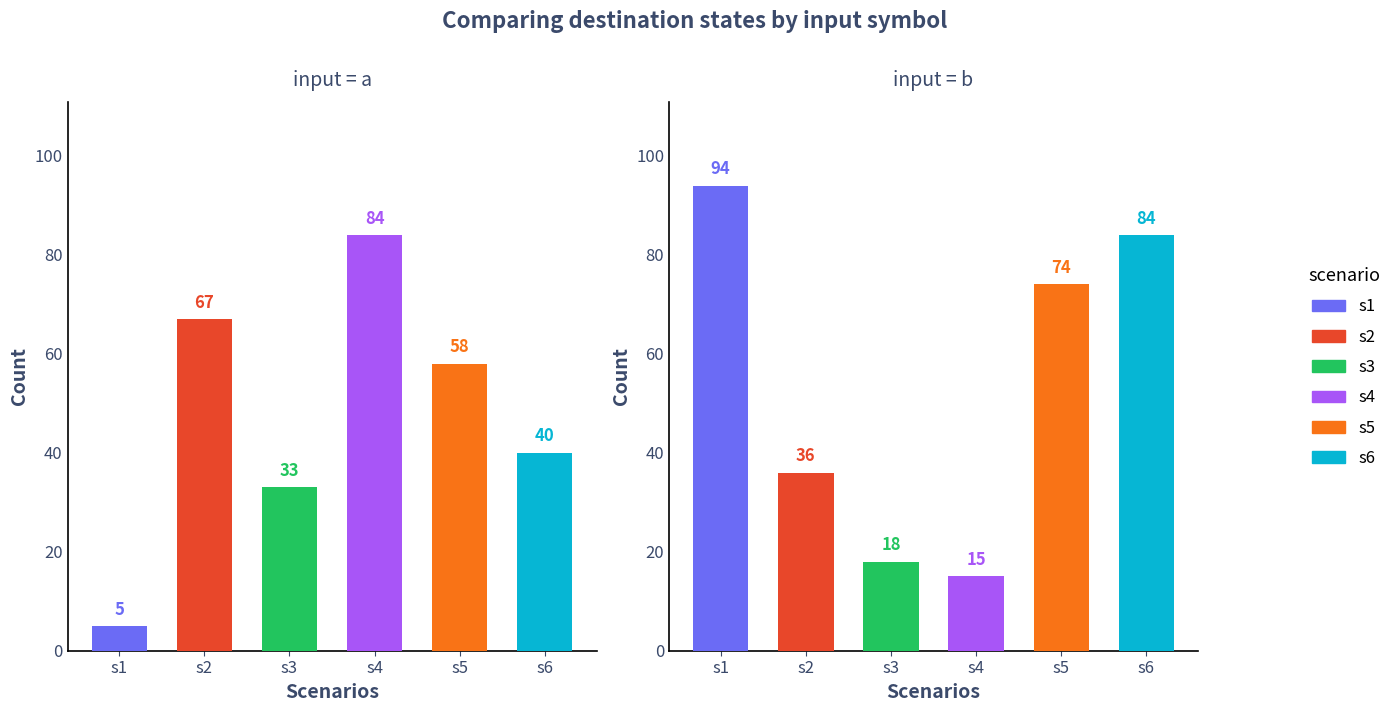

The value of s4 at 0 is 84. True or false?

True